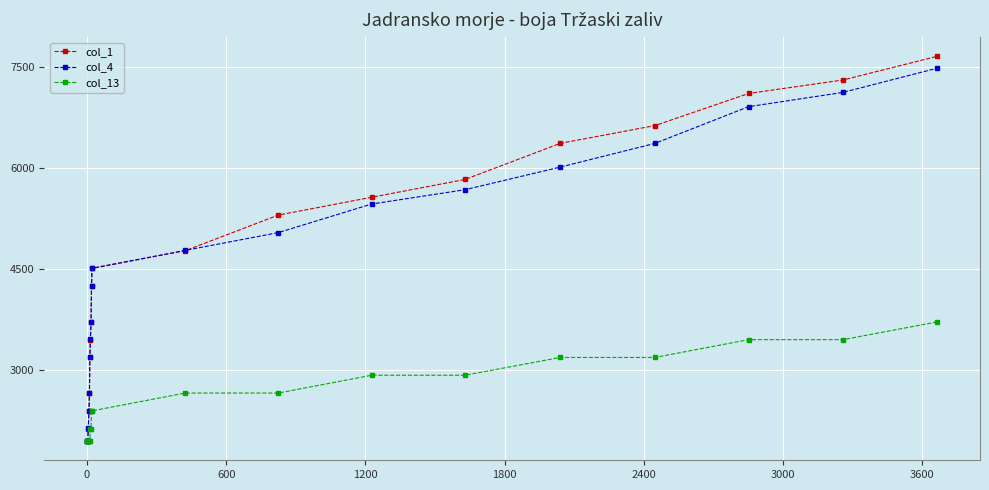

What are all the series names shown in the legend?

col_1, col_4, col_13